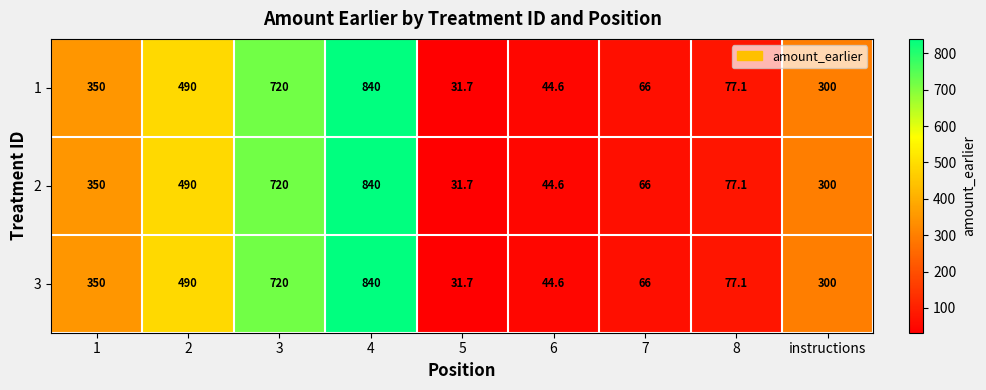

What is the greatest value displayed?

840.0